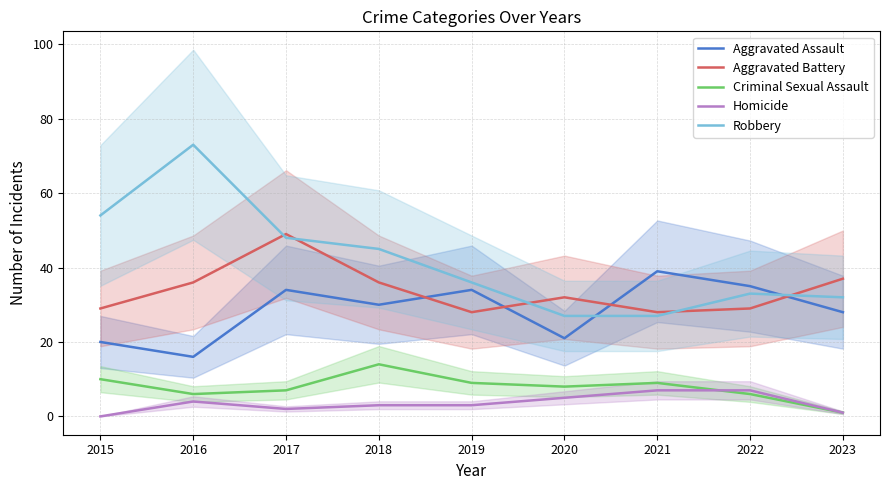

The value of Aggravated Assault at 2023 is 28. True or false?

True